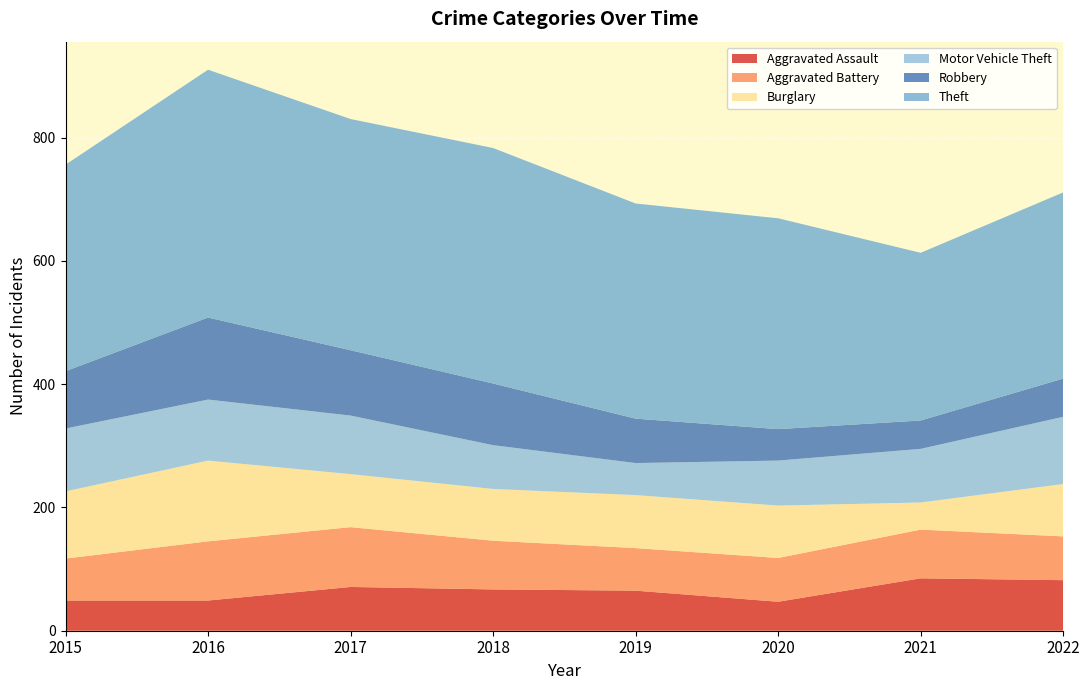

Reading right to left, extract all data points from this chart.

Aggravated Assault: 82	85	47	65	67	71	49	49
Aggravated Battery: 71	79	71	69	79	97	96	68
Burglary: 85	44	85	86	84	86	131	109
Motor Vehicle Theft: 109	87	73	52	71	95	99	102
Robbery: 62	46	51	72	100	106	133	93
Theft: 302	272	342	349	382	375	402	335